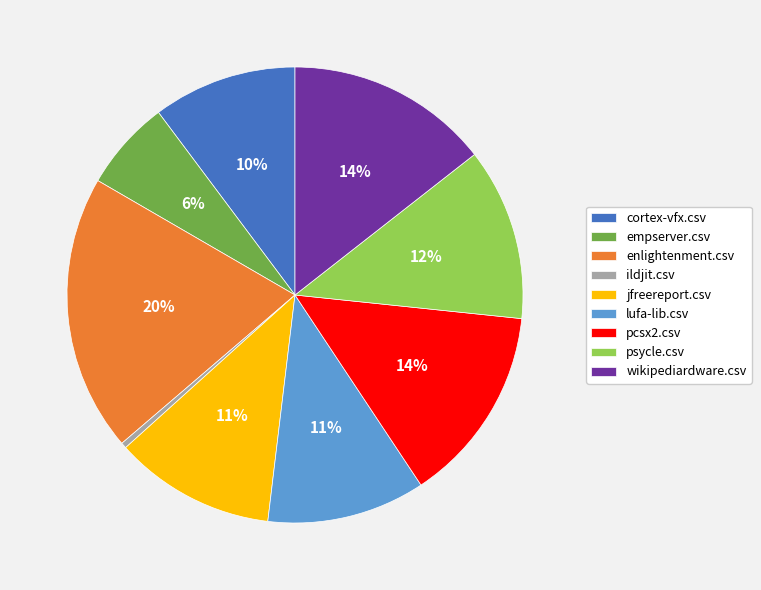

Between lufa-lib.csv and wikipediardware.csv, which is larger?

wikipediardware.csv